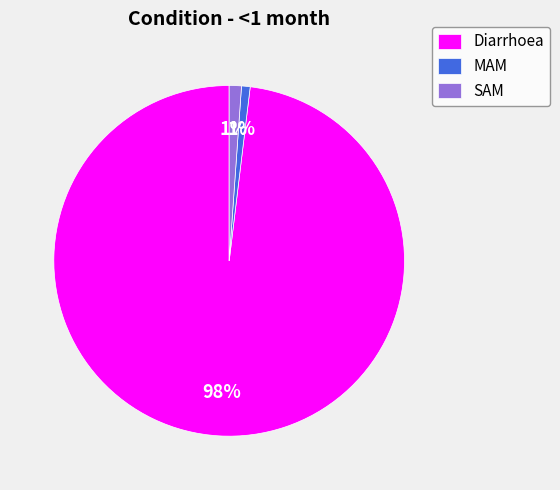

Count the number of slices in the pie.

3